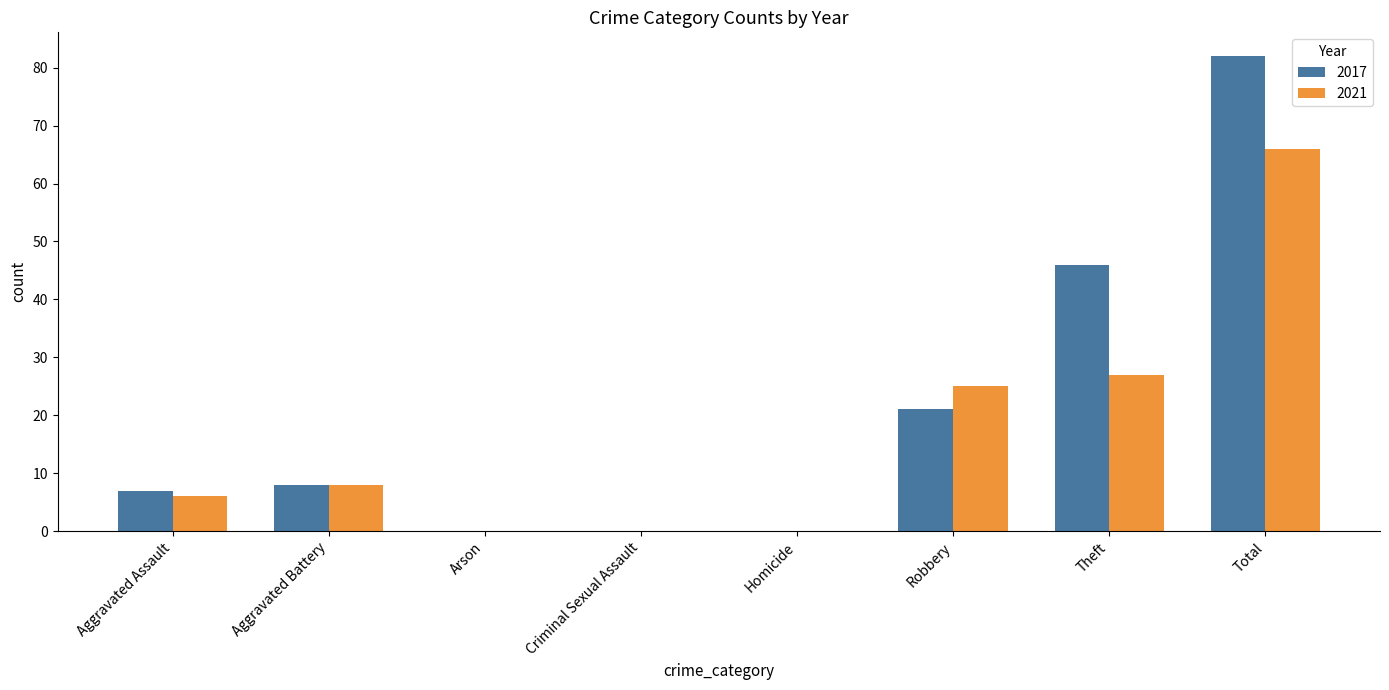

Which series changed the most between Robbery and Theft?

2017